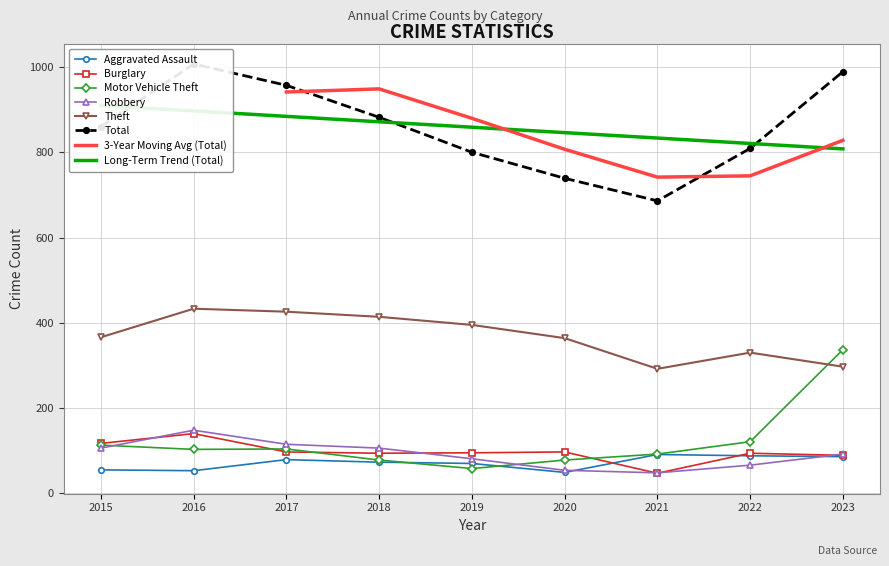

Reading right to left, transcribe all the data shown in this chart.

Aggravated Assault: 2023=86	2022=88	2021=91	2020=49	2019=70	2018=73	2017=79	2016=53	2015=55
Burglary: 2023=89	2022=94	2021=47	2020=97	2019=95	2018=94	2017=97	2016=140	2015=117
Motor Vehicle Theft: 2023=337	2022=121	2021=92	2020=78	2019=58	2018=78	2017=104	2016=103	2015=113
Robbery: 2023=92	2022=66	2021=48	2020=54	2019=81	2018=106	2017=115	2016=148	2015=106
Theft: 2023=297	2022=330	2021=292	2020=364	2019=395	2018=414	2017=426	2016=433	2015=366
Total: 2023=989	2022=809	2021=686	2020=739	2019=800	2018=882	2017=957	2016=1007	2015=860